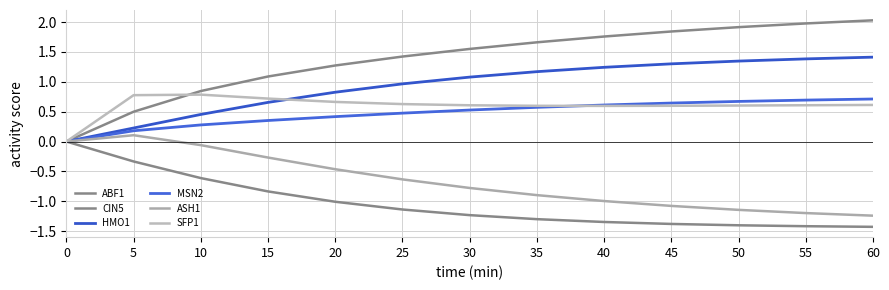

What is the sum of the ABF1 values at 20 and 5?

-1.3